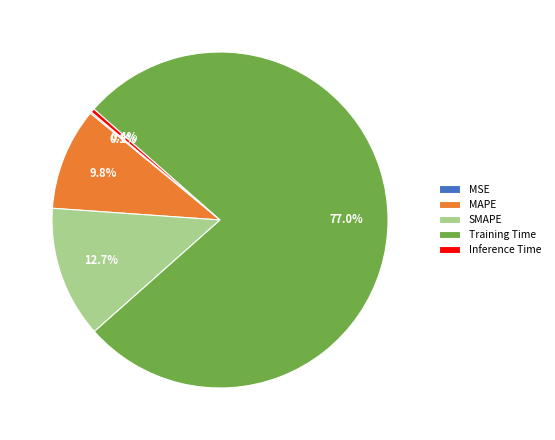

Do MAPE and Training Time together represent more than half of the pie?

Yes